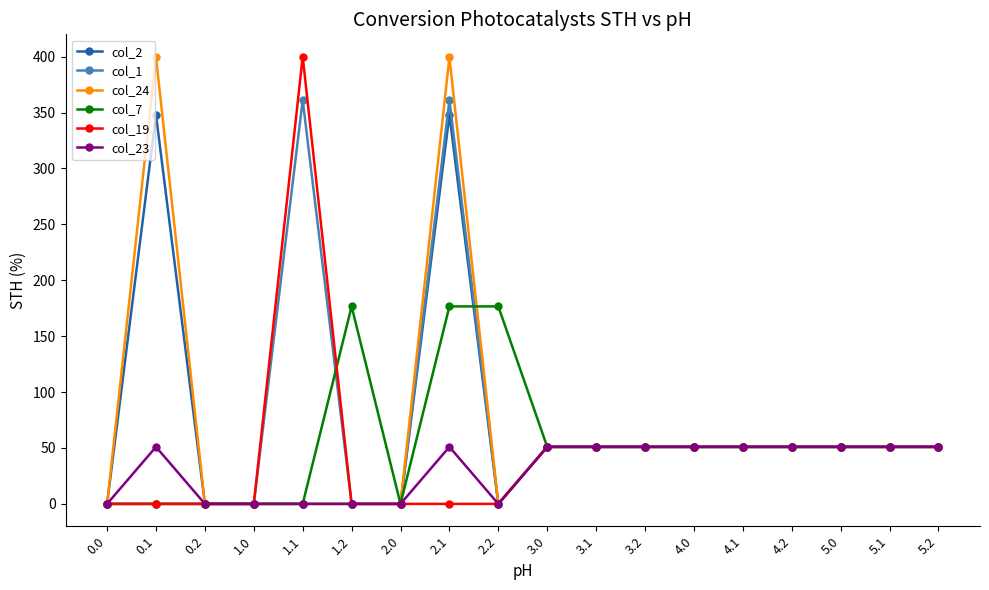

Is this an area chart (filled region under the line)?

No